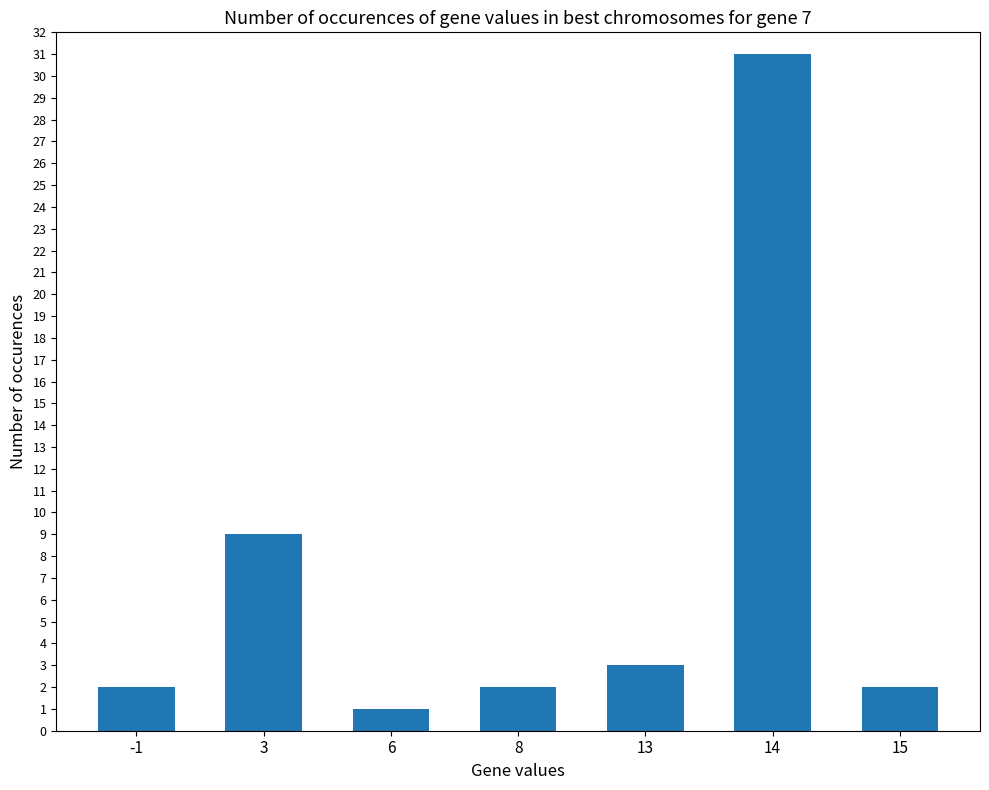

Reading left to right, extract all data points from this chart.

-1=2	3=9	6=1	8=2	13=3	14=31	15=2